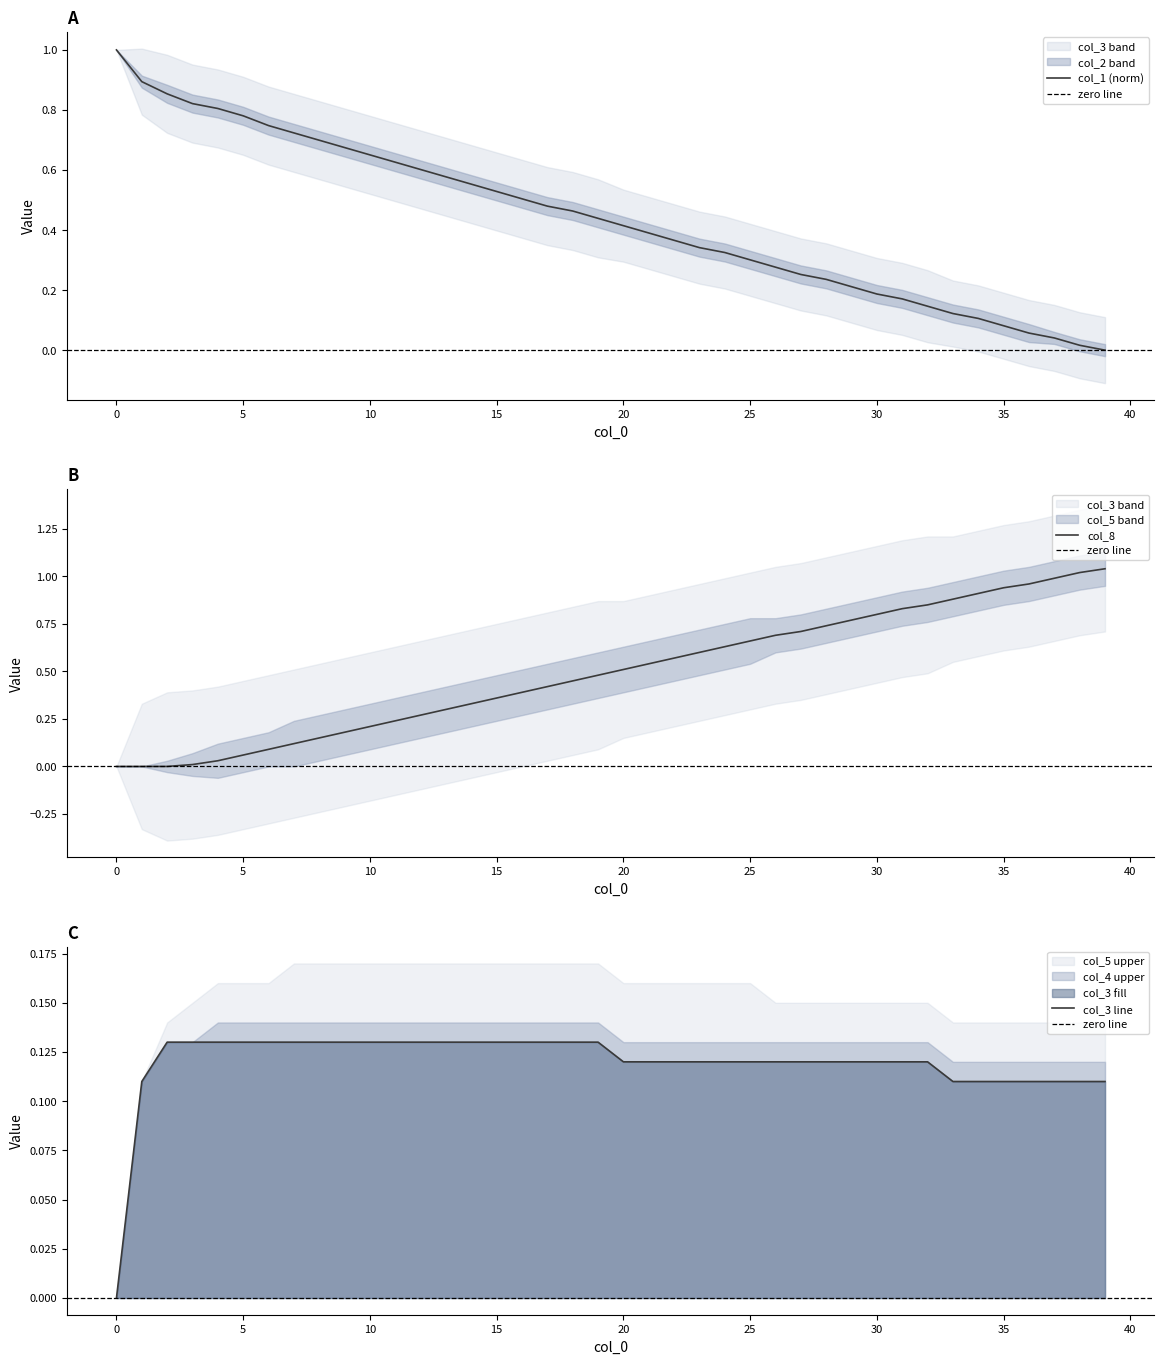

What is the maximum value for col_1 (norm)?

1.0